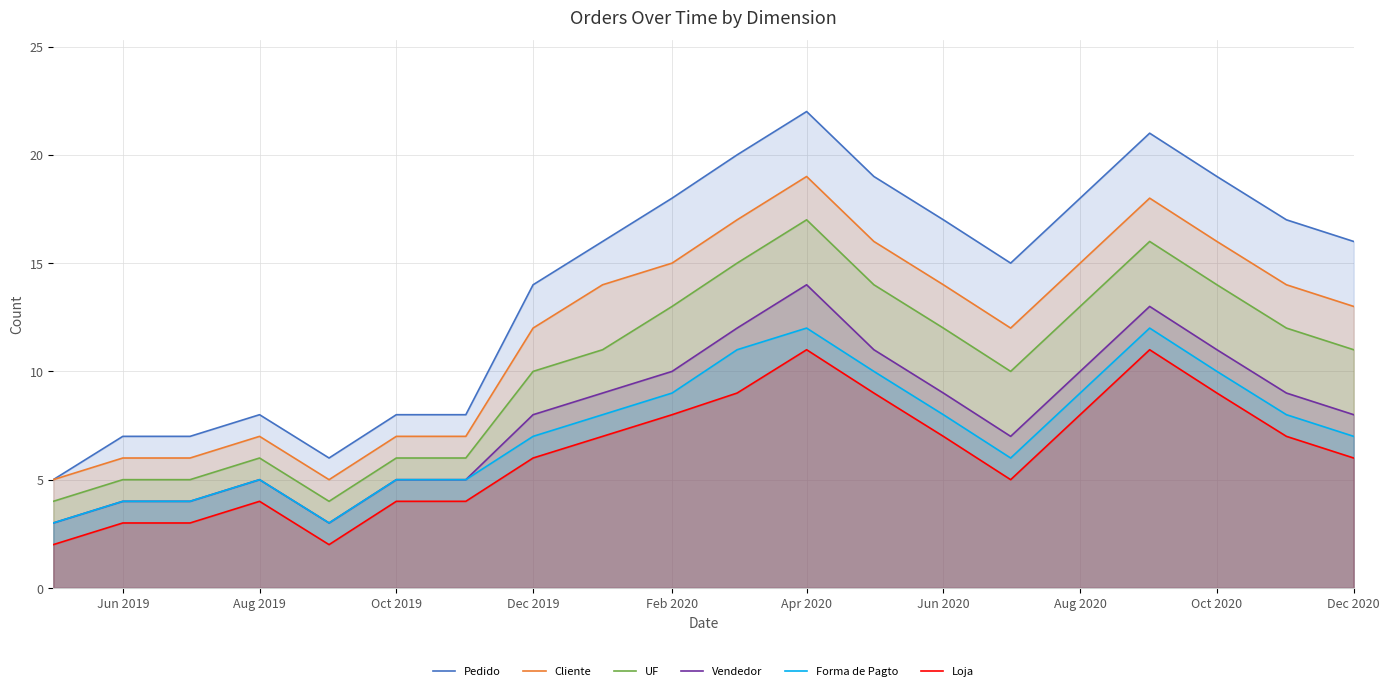

Reading right to left, transcribe all the data shown in this chart.

Pedido: 16	17	19	21	18	15	17	19	22	20	18	16	14	8	8	6	8	7	7	5
Cliente: 13	14	16	18	15	12	14	16	19	17	15	14	12	7	7	5	7	6	6	5
UF: 11	12	14	16	13	10	12	14	17	15	13	11	10	6	6	4	6	5	5	4
Vendedor: 8	9	11	13	10	7	9	11	14	12	10	9	8	5	5	3	5	4	4	3
Forma de Pagto: 7	8	10	12	9	6	8	10	12	11	9	8	7	5	5	3	5	4	4	3
Loja: 6	7	9	11	8	5	7	9	11	9	8	7	6	4	4	2	4	3	3	2